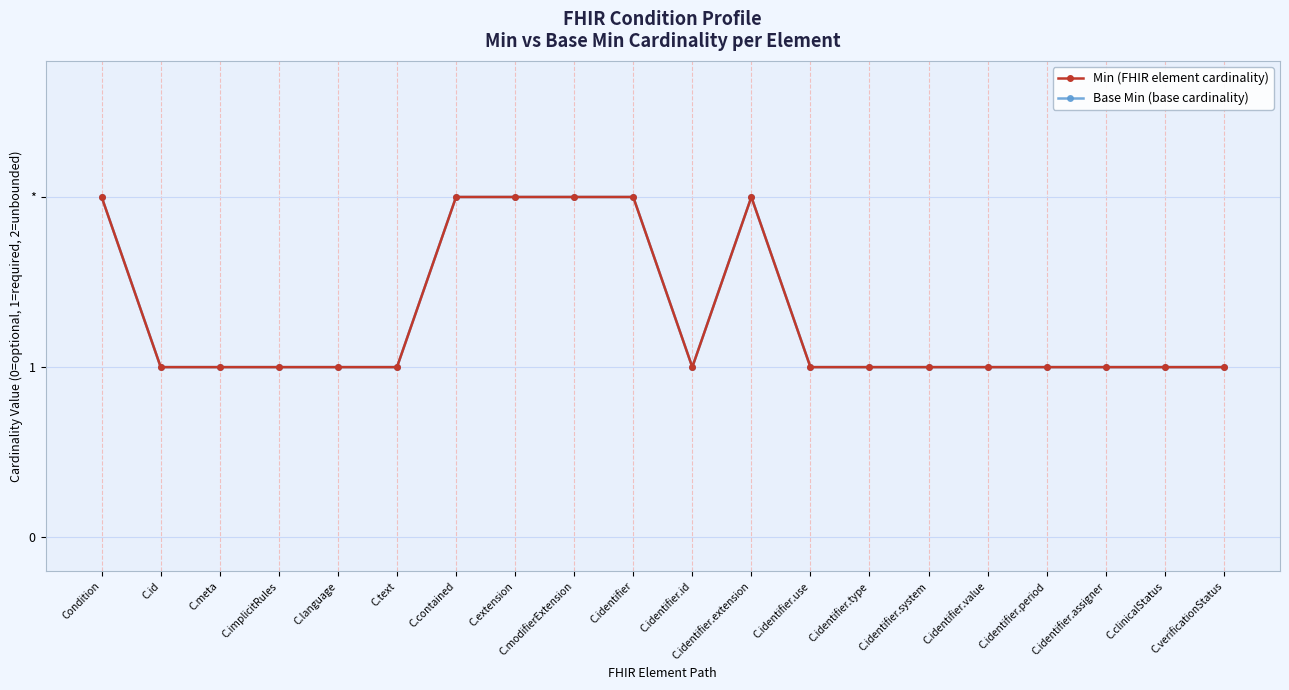

In Min (FHIR element cardinality), how many points are higher than both neighbors (excluding endpoints)?

1